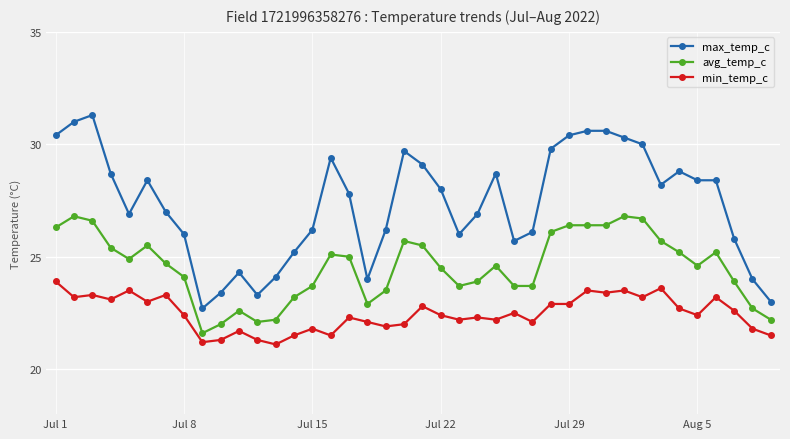

What is the sum of all max_temp_c values?

1094.8